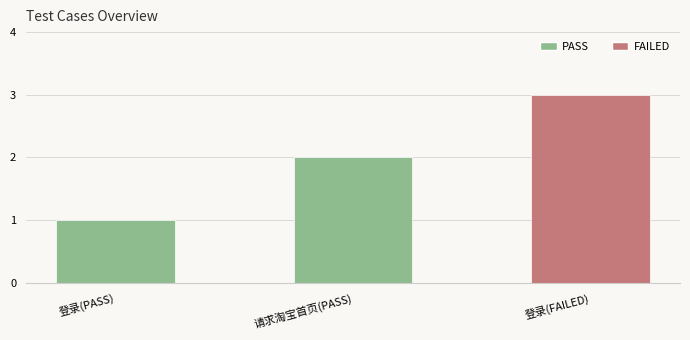

True or false: the data shows 3 at 请求淘宝首页(PASS).

False